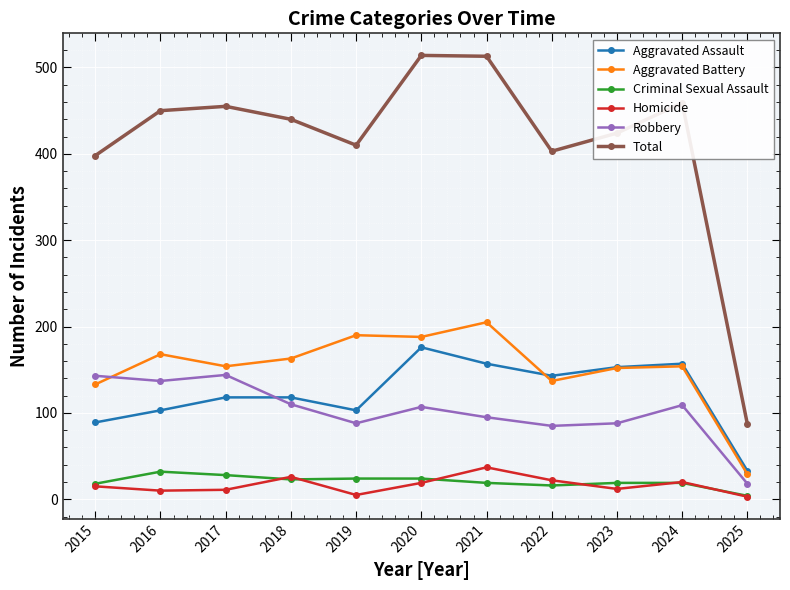

Is it true that Aggravated Battery equals 205 at 2021?

True